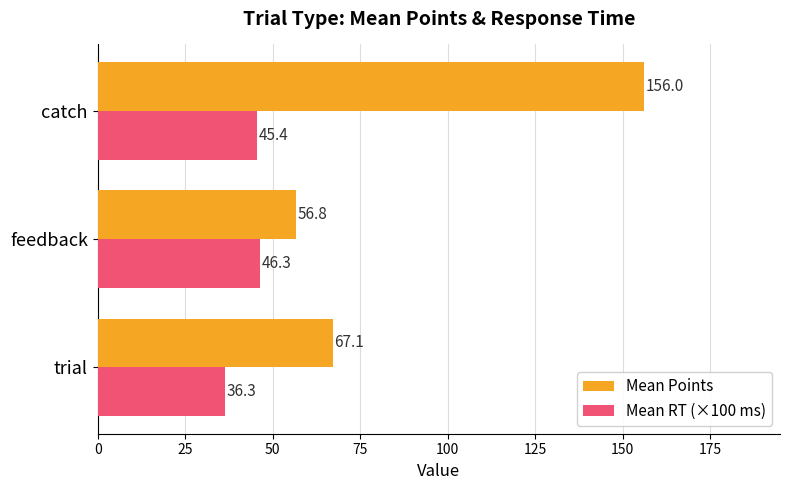

What is the difference between the highest and lowest values at catch?

110.6